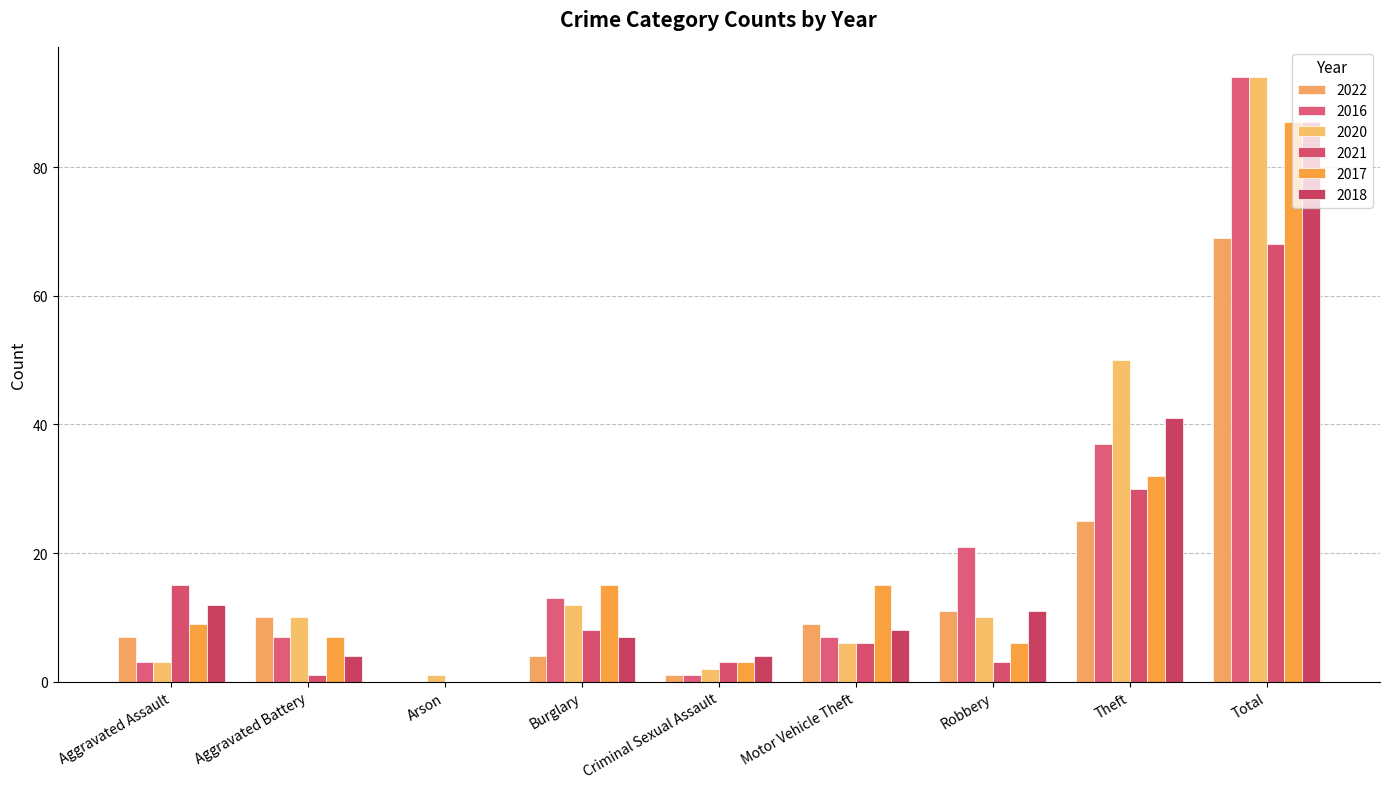

What position from the left is Aggravated Battery?

2